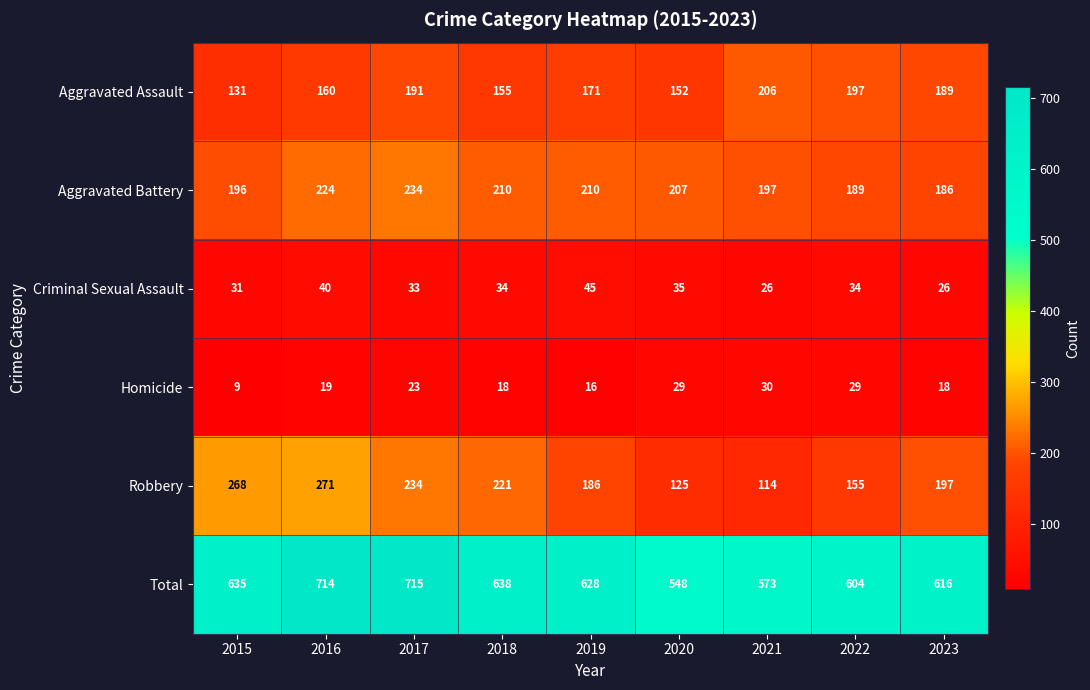

What is the smallest value displayed?

9